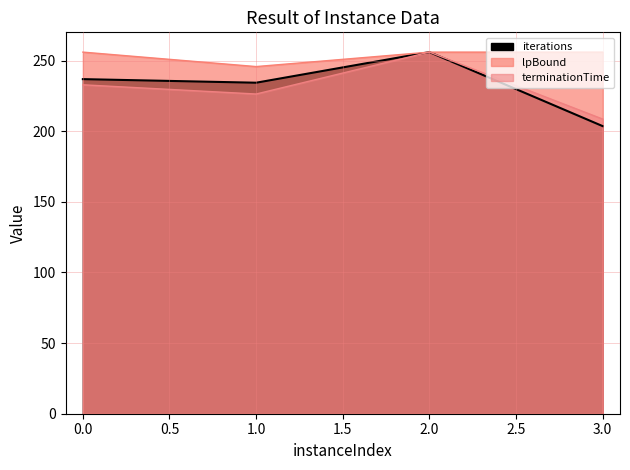

Which series has the largest total across all categories?

lpBound